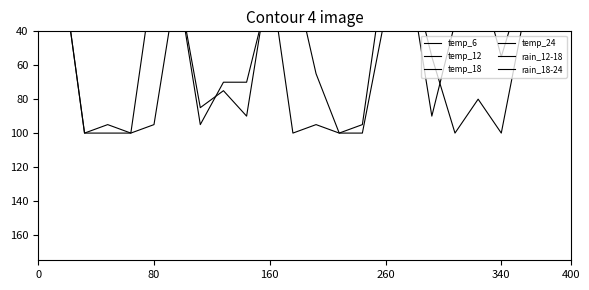

At which label is temp_6 closest to 5?

80